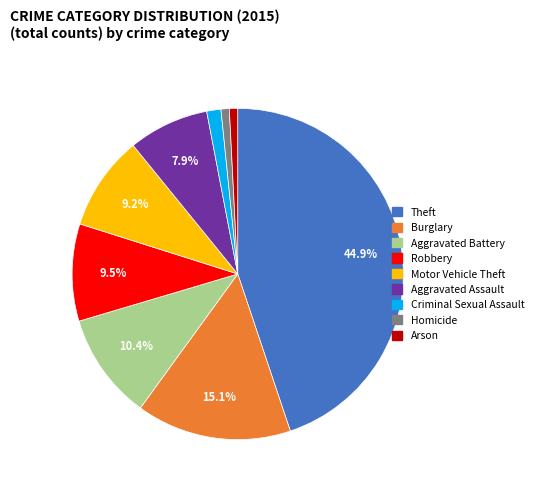

The Aggravated Assault slice represents 1% of the pie. True or false?

False